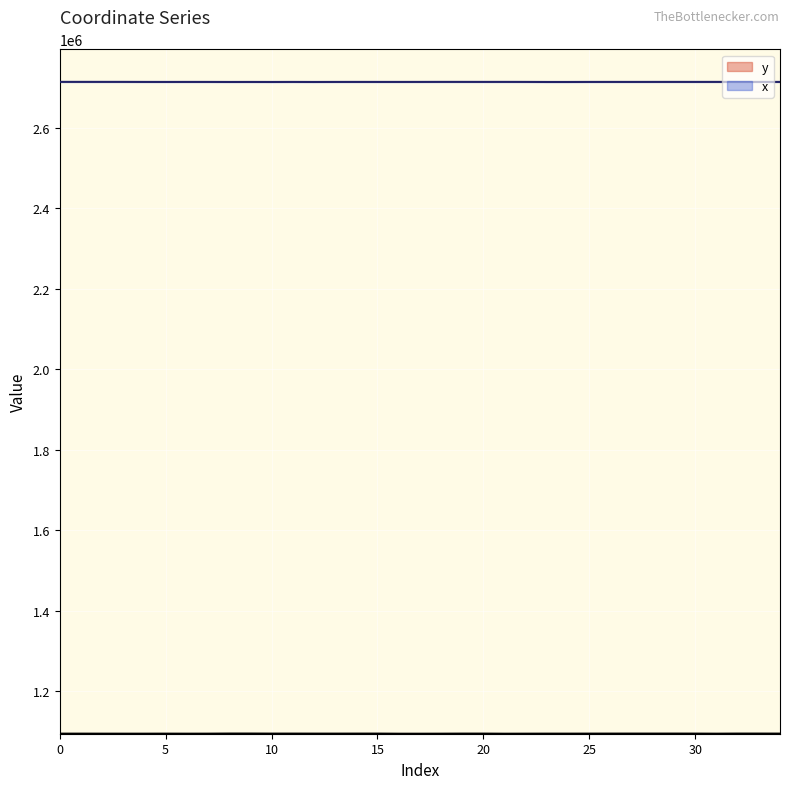

Count the number of categories in the chart.

35